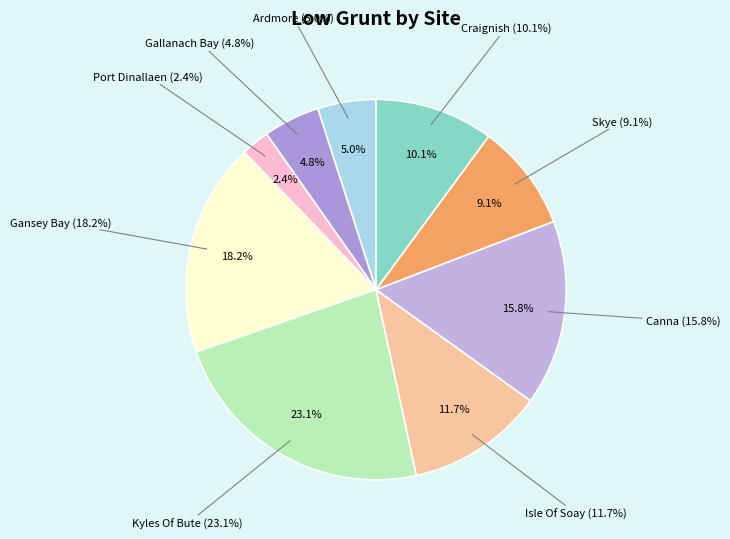

Does any single category account for the majority?

No